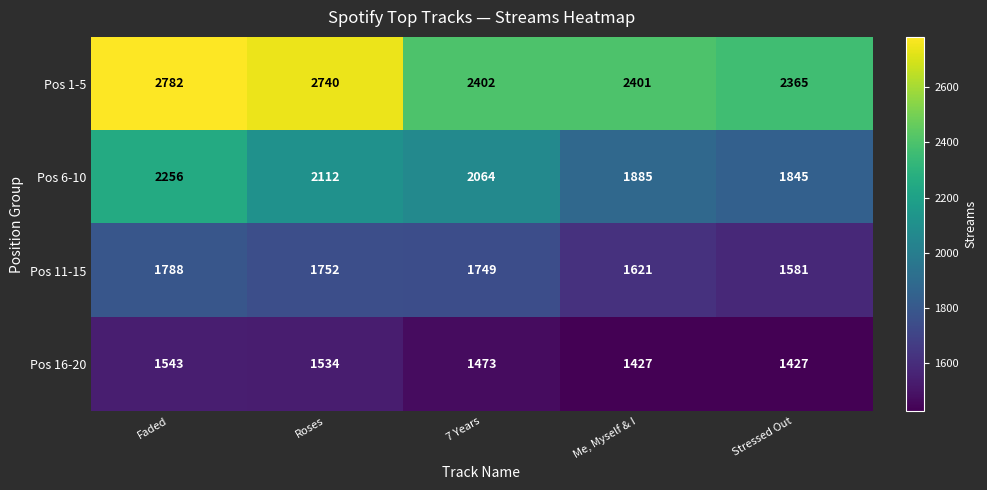

Which series has the largest total across all categories?

Pos 1-5